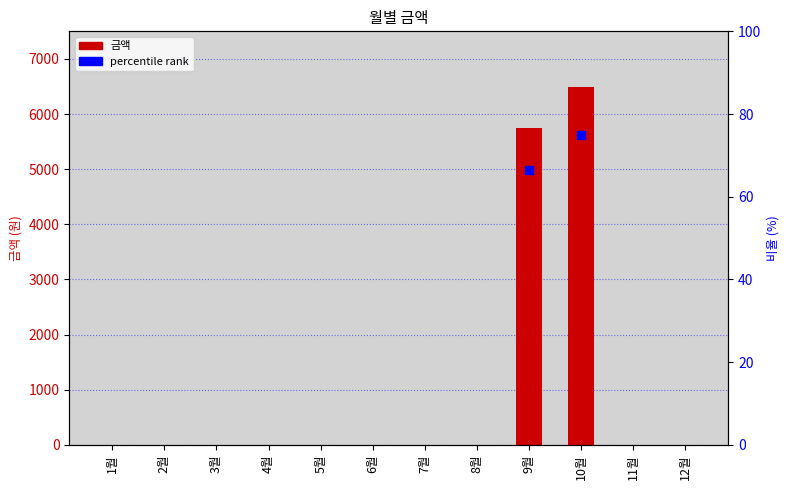

Which has a higher value, 3월 or 11월?

3월